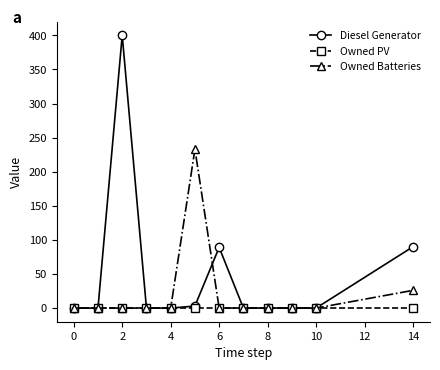

List the series in order of their peak value, highest first.

Diesel Generator, Owned Batteries, Owned PV